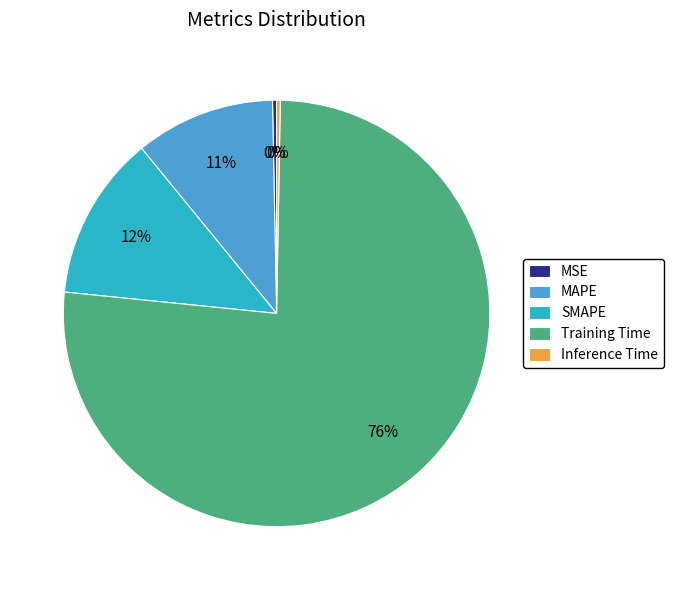

Does any single category account for the majority?

Yes